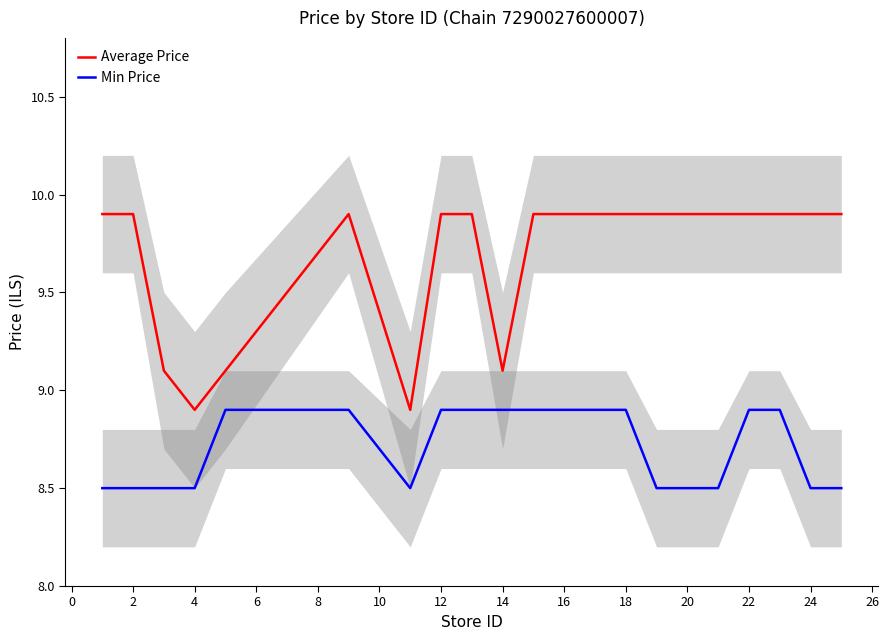

True or false: Min Price has more than 1 interior local peaks.

False